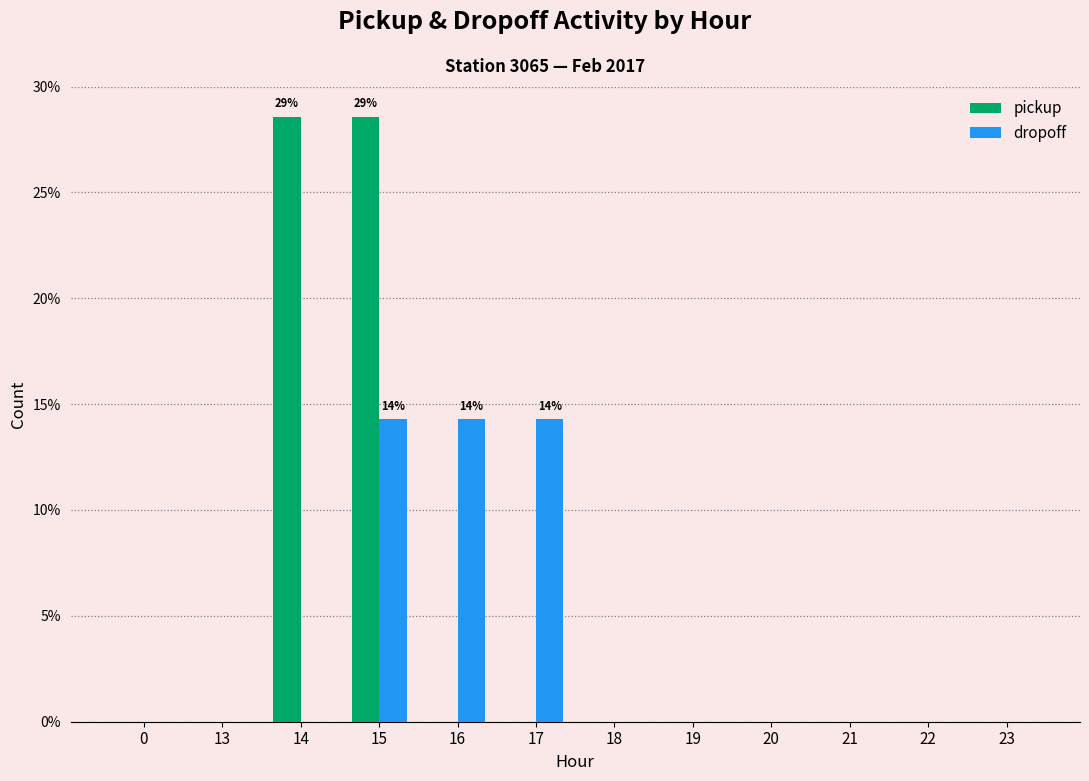

The dropoff series shows 6.1 at 14. True or false?

False